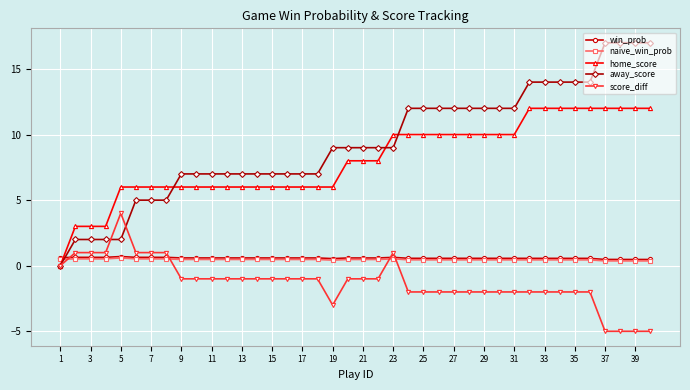

How many times do home_score and win_prob cross each other?

1